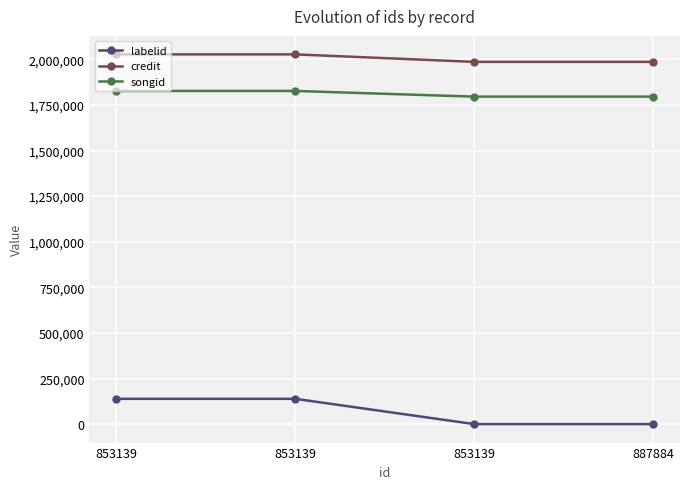

Rank the series by their maximum value, from lowest to highest.

labelid, songid, credit